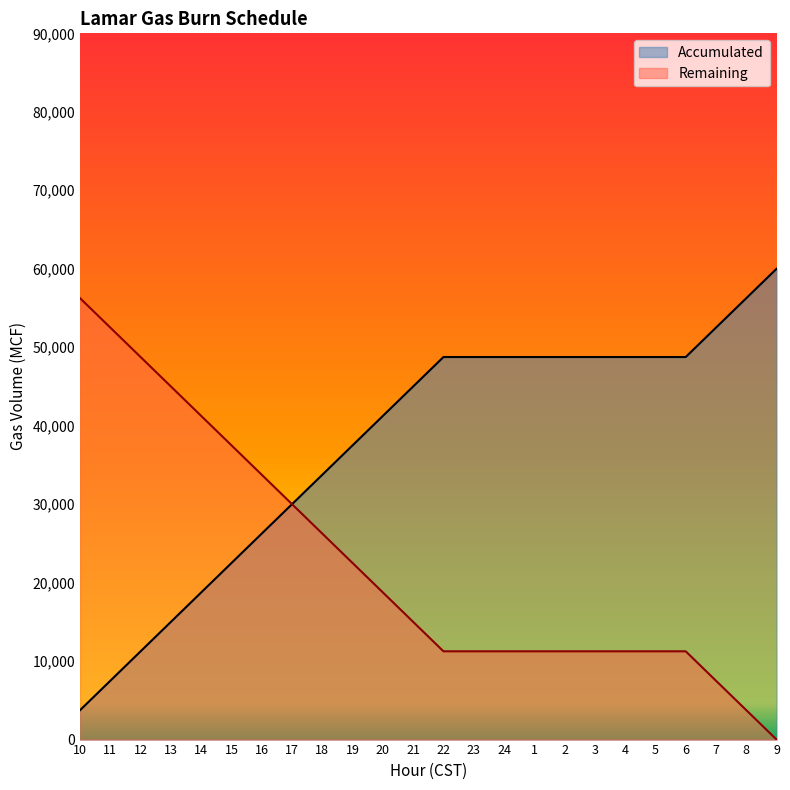

Does the chart display data point markers on the line(s)?

No